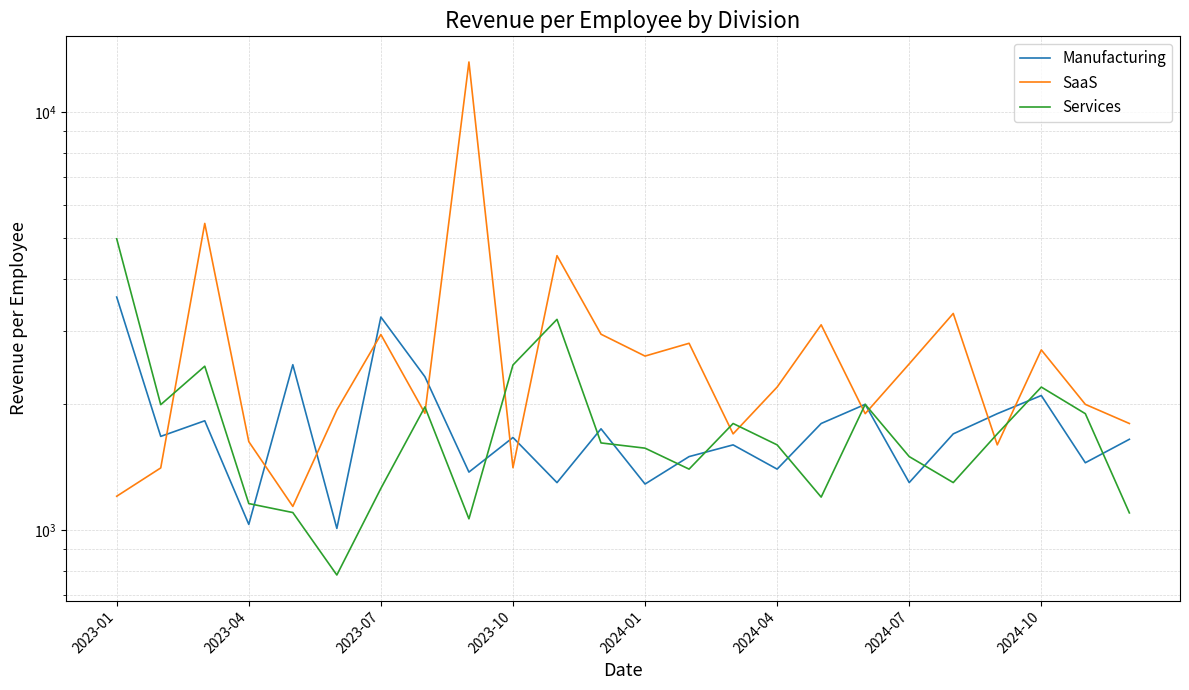

Which series changed the most between 2023-10 and 2024-04?

Services